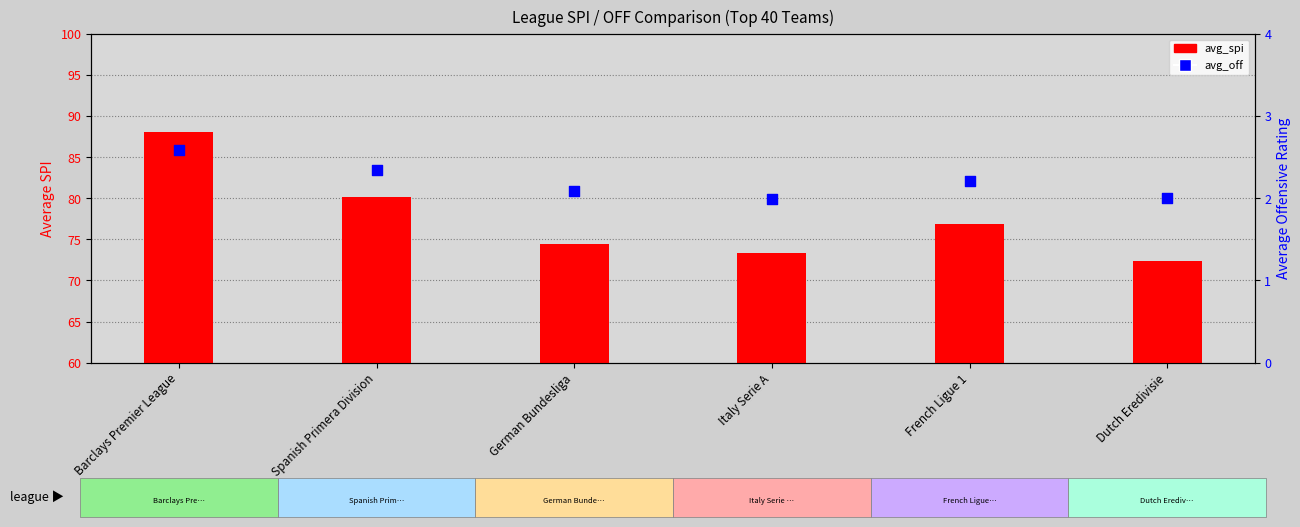

At how many categories does at least one series exceed 11?

6